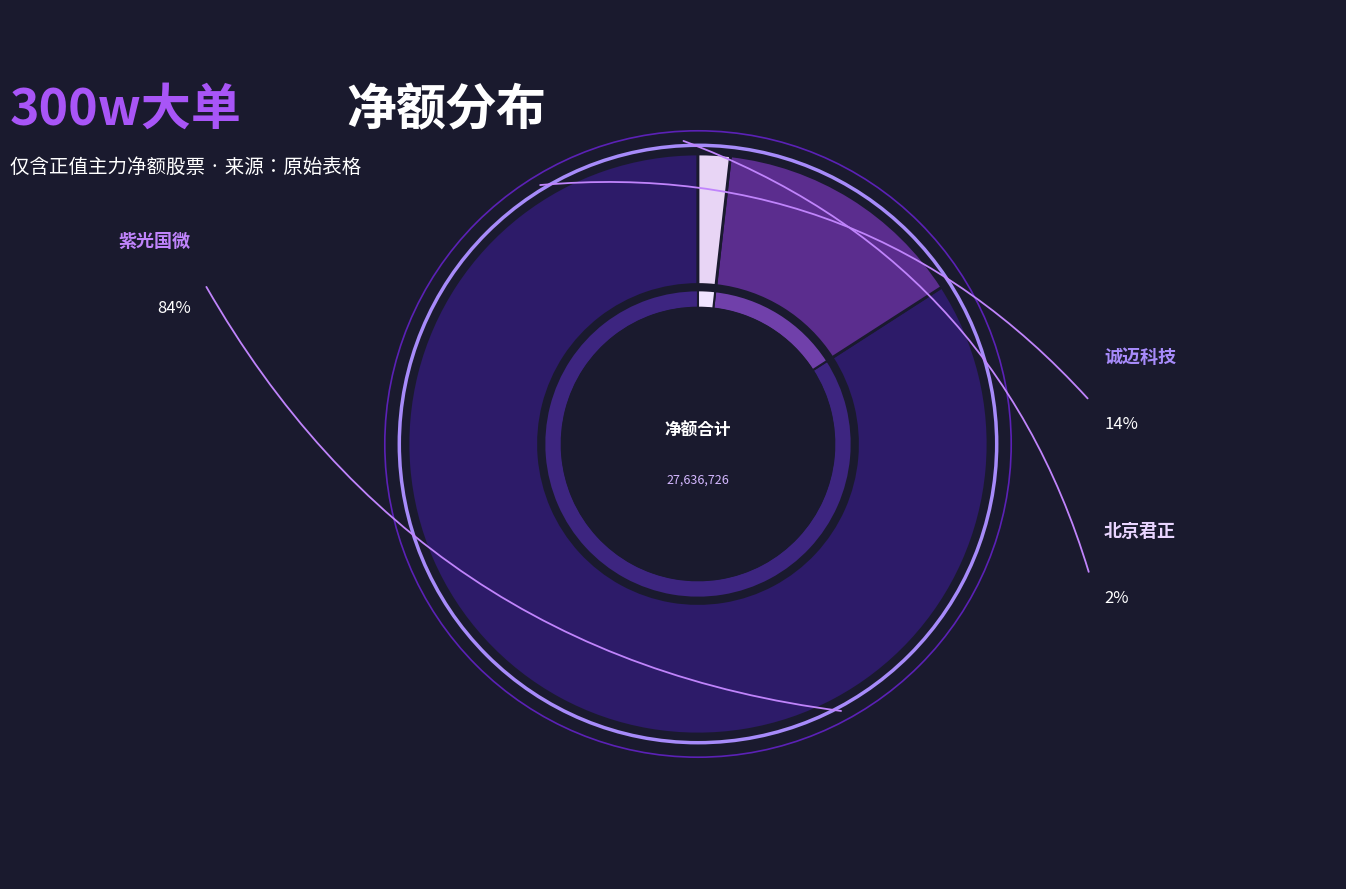

Rank the categories by value from highest to lowest.

紫光国微, 诚迈科技, 北京君正